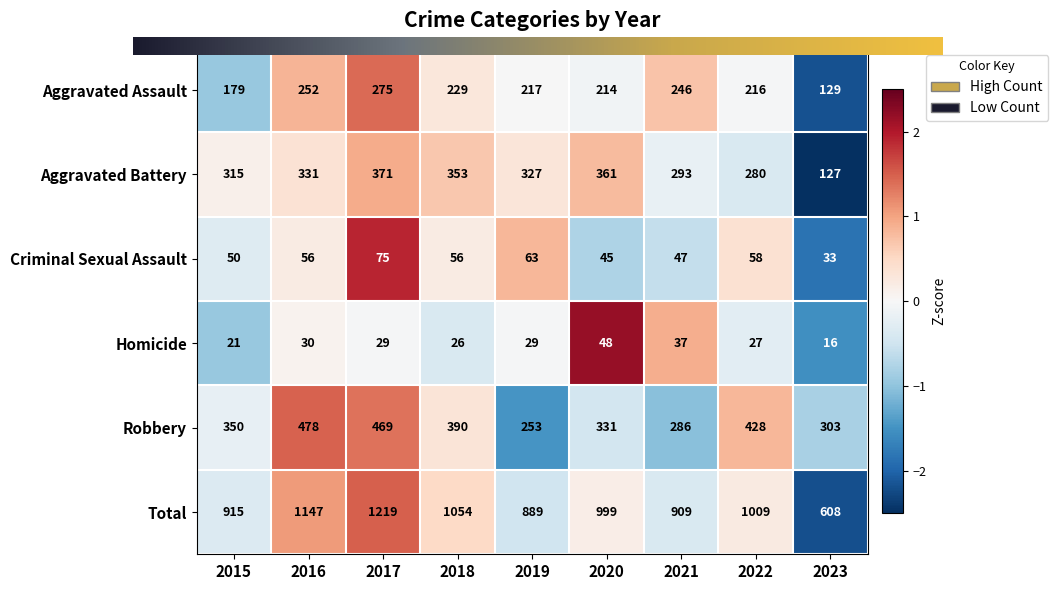

What is the difference between the maximum and minimum values in the Robbery series?

225